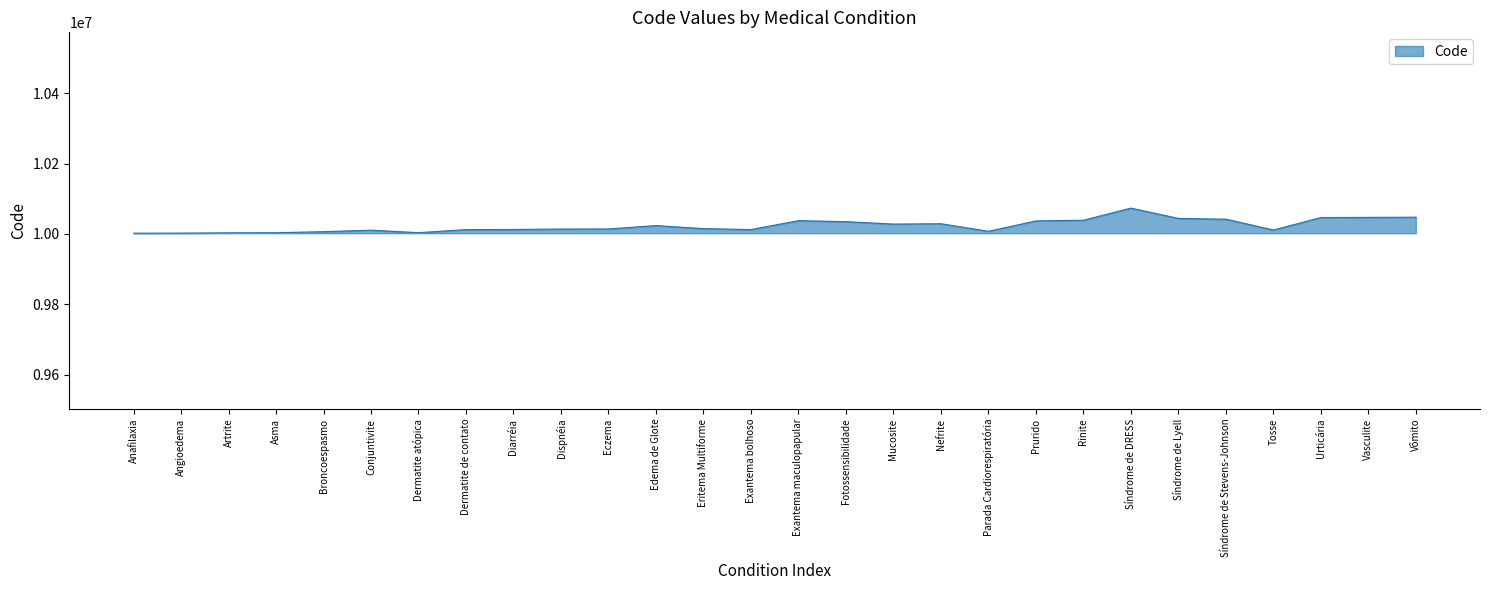

Is it true that the value at Diarréia is 17087166?

False